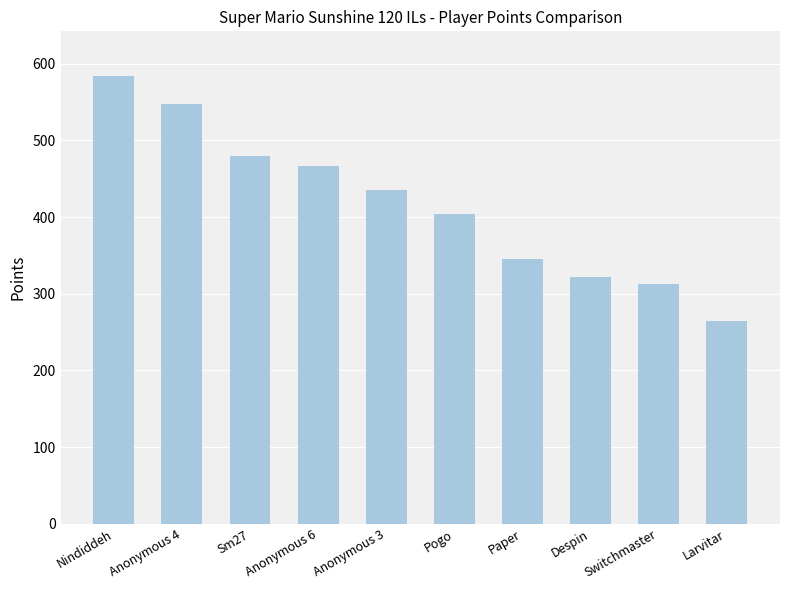

True or false: the data shows 322 at Despin.

True